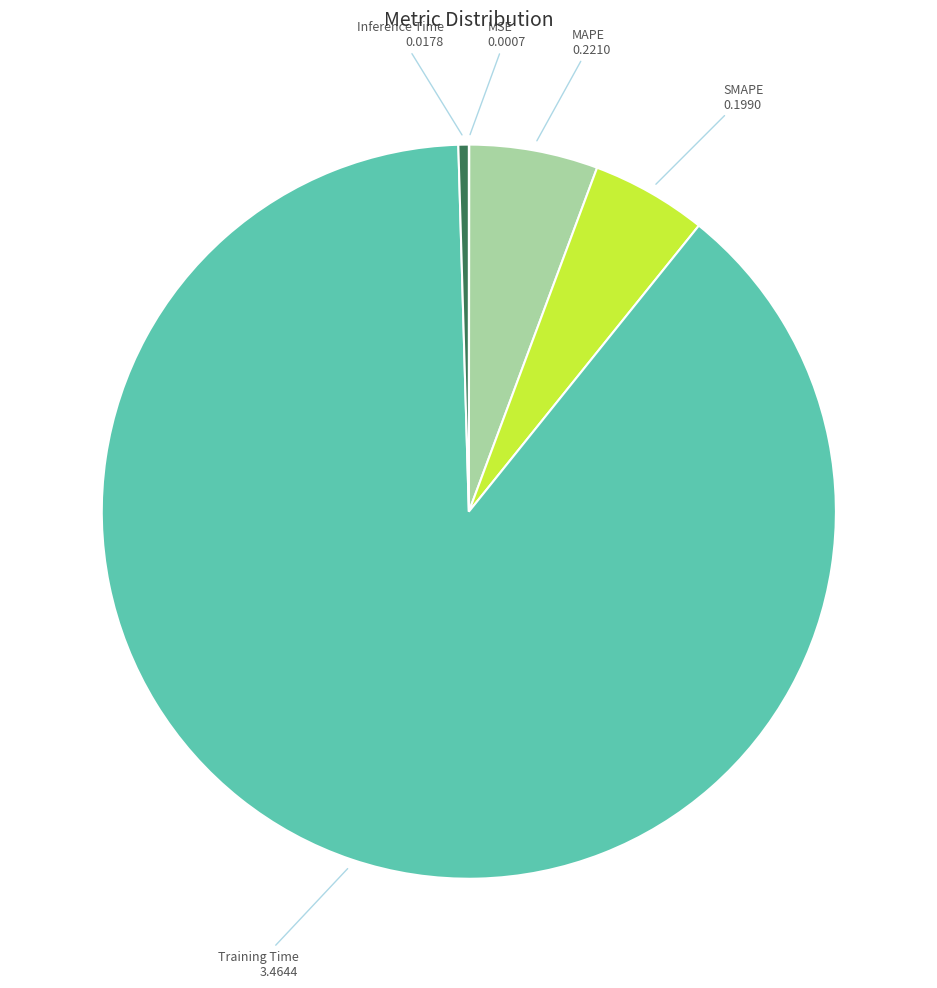

Does any single category account for the majority?

Yes